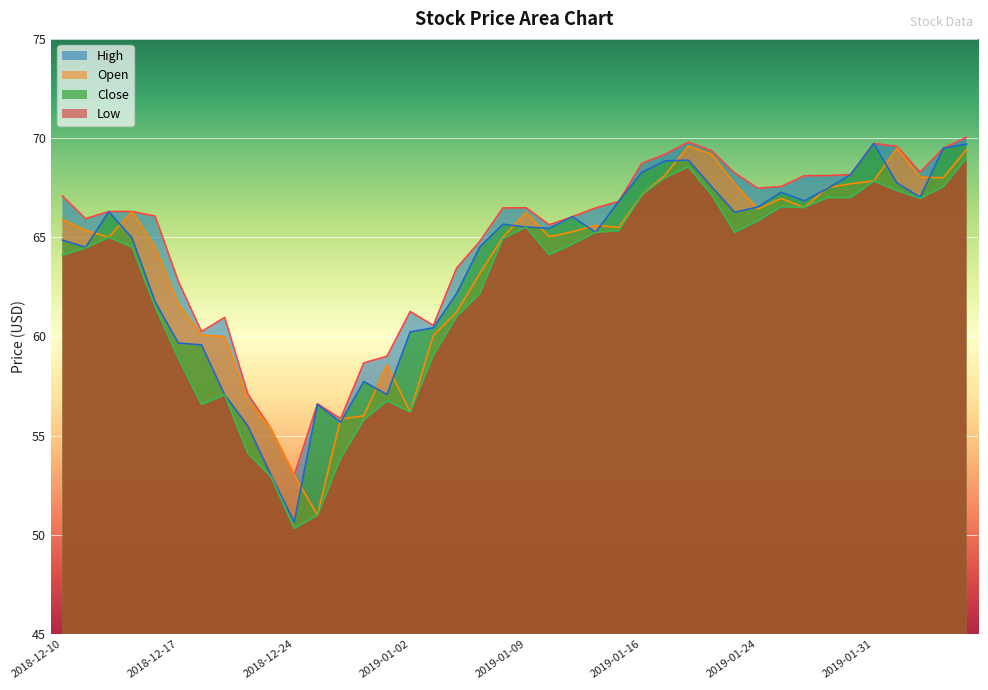

Reading left to right, extract all data points from this chart.

close: 2018-12-10=64.9	2018-12-11=64.5	2018-12-12=66.3	2018-12-13=65.0	2018-12-14=61.8	2018-12-17=59.7	2018-12-18=59.6	2018-12-19=57.1	2018-12-20=55.5	2018-12-21=53.0	2018-12-24=50.6	2018-12-26=56.6	2018-12-27=55.7	2018-12-28=57.7	2018-12-31=57.1	2019-01-02=60.2	2019-01-03=60.4	2019-01-04=62.2	2019-01-07=64.5	2019-01-08=65.7	2019-01-09=65.5	2019-01-10=65.5	2019-01-11=66.0	2019-01-14=65.2	2019-01-15=66.8	2019-01-16=68.3	2019-01-17=68.8	2019-01-18=68.9	2019-01-22=67.6	2019-01-23=66.3	2019-01-24=66.5	2019-01-25=67.3	2019-01-28=66.8	2019-01-29=67.5	2019-01-30=68.2	2019-01-31=69.7	2019-02-01=67.7	2019-02-04=67.0	2019-02-05=69.5	2019-02-06=69.7
open: 2018-12-10=65.9	2018-12-11=65.3	2018-12-12=65.0	2018-12-13=66.3	2018-12-14=64.5	2018-12-17=61.6	2018-12-18=60.1	2018-12-19=60.0	2018-12-20=56.8	2018-12-21=55.3	2018-12-24=53.0	2018-12-26=51.0	2018-12-27=55.8	2018-12-28=56.0	2018-12-31=58.6	2019-01-02=56.2	2019-01-03=60.0	2019-01-04=61.2	2019-01-07=63.2	2019-01-08=65.0	2019-01-09=66.2	2019-01-10=65.0	2019-01-11=65.3	2019-01-14=65.6	2019-01-15=65.5	2019-01-16=67.2	2019-01-17=68.1	2019-01-18=69.6	2019-01-22=69.2	2019-01-23=67.7	2019-01-24=66.4	2019-01-25=67.0	2019-01-28=66.5	2019-01-29=67.5	2019-01-30=67.7	2019-01-31=67.8	2019-02-01=69.5	2019-02-04=68.0	2019-02-05=68.0	2019-02-06=69.4
high: 2018-12-10=67.1	2018-12-11=65.9	2018-12-12=66.3	2018-12-13=66.3	2018-12-14=66.1	2018-12-17=62.8	2018-12-18=60.2	2018-12-19=61.0	2018-12-20=57.1	2018-12-21=55.4	2018-12-24=53.0	2018-12-26=56.6	2018-12-27=55.9	2018-12-28=58.7	2018-12-31=59.0	2019-01-02=61.3	2019-01-03=60.6	2019-01-04=63.4	2019-01-07=64.8	2019-01-08=66.5	2019-01-09=66.5	2019-01-10=65.6	2019-01-11=66.0	2019-01-14=66.5	2019-01-15=66.8	2019-01-16=68.7	2019-01-17=69.2	2019-01-18=69.8	2019-01-22=69.4	2019-01-23=68.2	2019-01-24=67.5	2019-01-25=67.6	2019-01-28=68.1	2019-01-29=68.1	2019-01-30=68.2	2019-01-31=69.7	2019-02-01=69.6	2019-02-04=68.3	2019-02-05=69.5	2019-02-06=70.0
low: 2018-12-10=64.1	2018-12-11=64.5	2018-12-12=65.0	2018-12-13=64.5	2018-12-14=61.5	2018-12-17=58.9	2018-12-18=56.6	2018-12-19=57.1	2018-12-20=54.1	2018-12-21=52.9	2018-12-24=50.3	2018-12-26=51.0	2018-12-27=53.9	2018-12-28=55.8	2018-12-31=56.8	2019-01-02=56.2	2019-01-03=59.0	2019-01-04=61.0	2019-01-07=62.2	2019-01-08=64.9	2019-01-09=65.5	2019-01-10=64.1	2019-01-11=64.7	2019-01-14=65.2	2019-01-15=65.3	2019-01-16=67.2	2019-01-17=68.0	2019-01-18=68.6	2019-01-22=67.2	2019-01-23=65.2	2019-01-24=65.8	2019-01-25=66.5	2019-01-28=66.5	2019-01-29=67.0	2019-01-30=67.0	2019-01-31=67.8	2019-02-01=67.4	2019-02-04=67.0	2019-02-05=67.5	2019-02-06=69.0